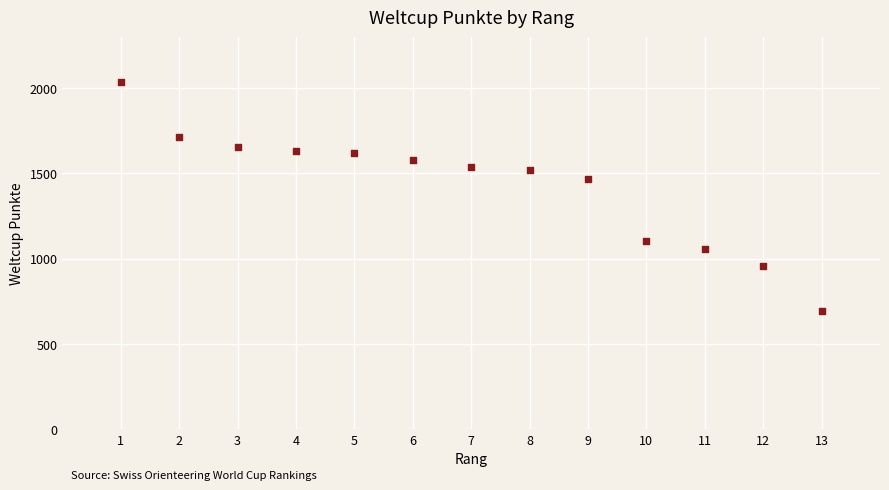

What is the range of Y values (max minus min)?

1339